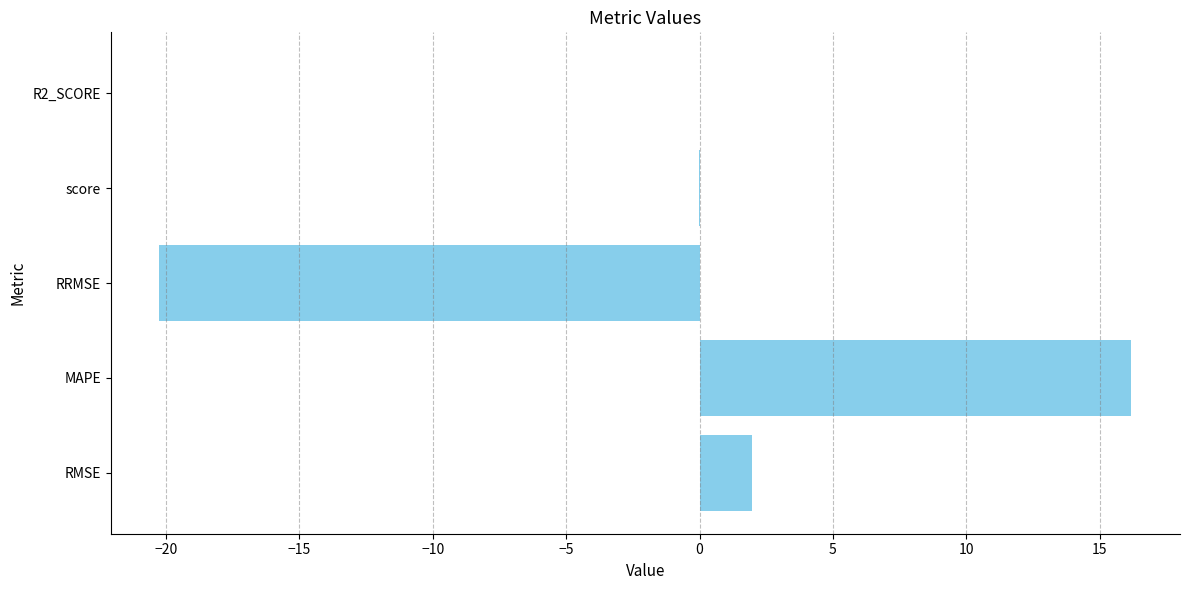

What is the sum of all values?

-2.1